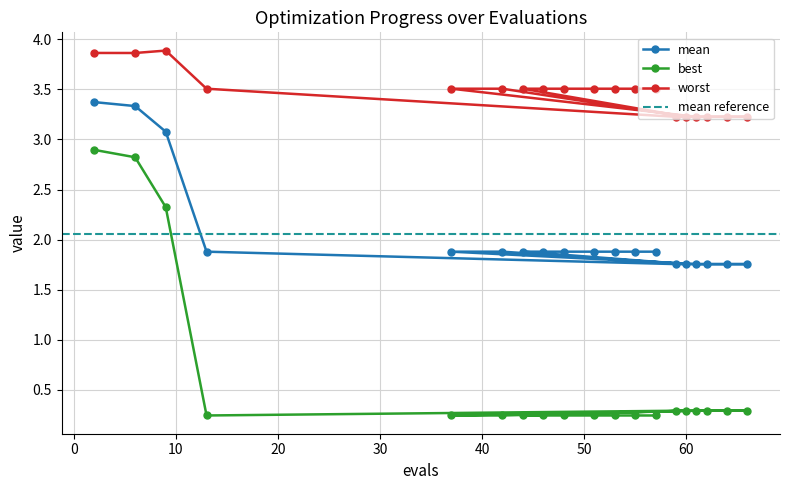

What is the difference between the second highest and second lowest values in the best series?

2.6